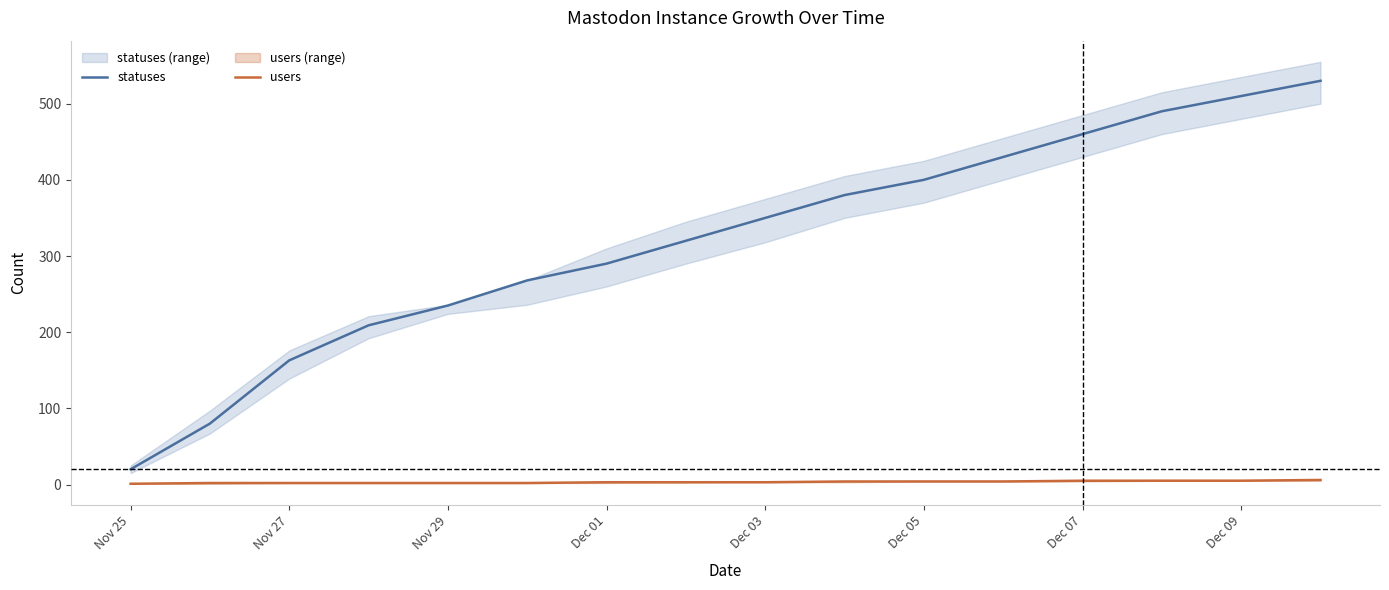

Which category has the lowest value in the statuses series?

Nov 25